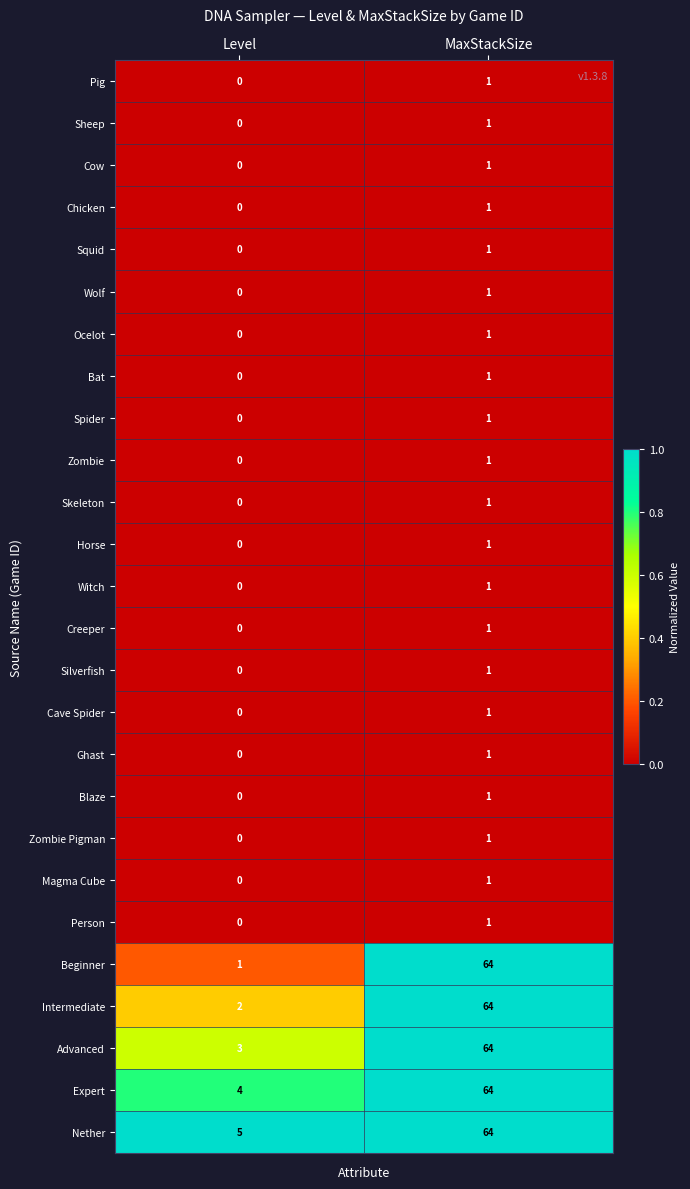

At which label is Blaze closest to 0?

Level